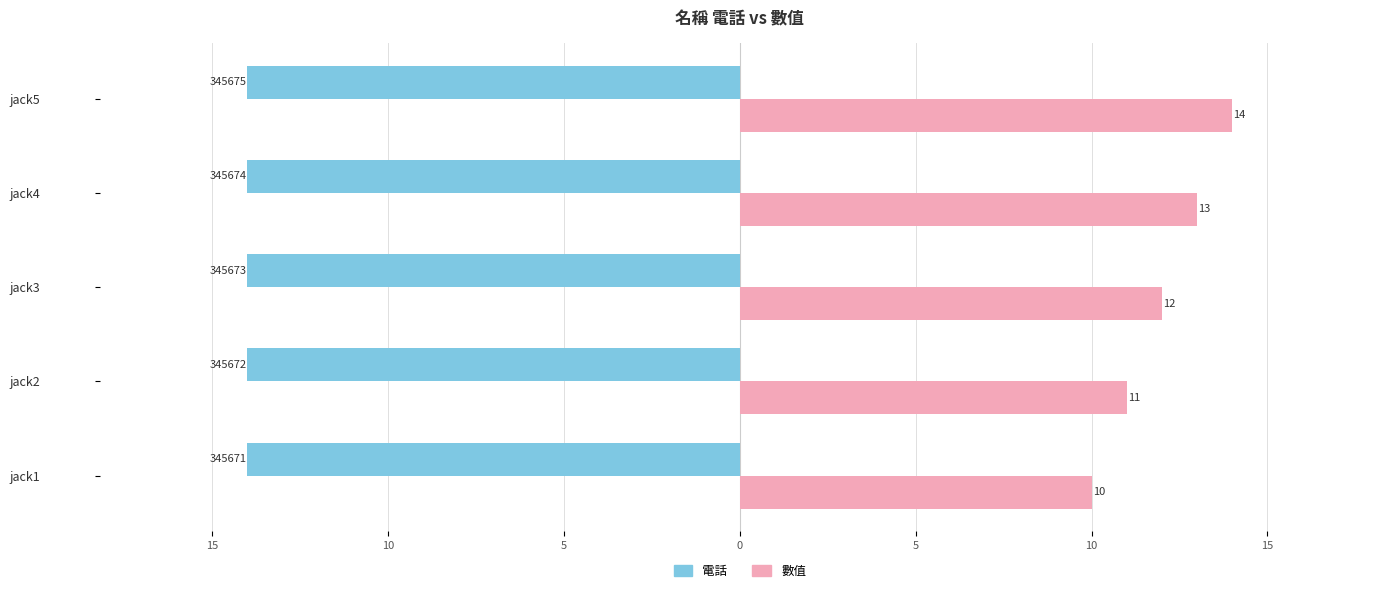

What are all the series names shown in the legend?

電話, 數值